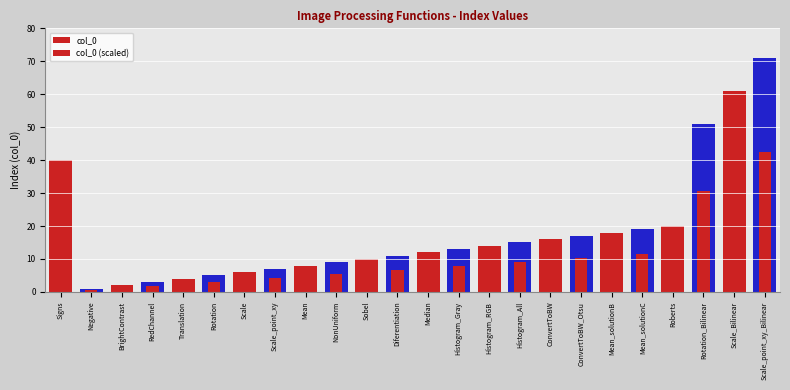

True or false: col_0 (scaled) has a value of 10.8 at Mean_solutionB.

True